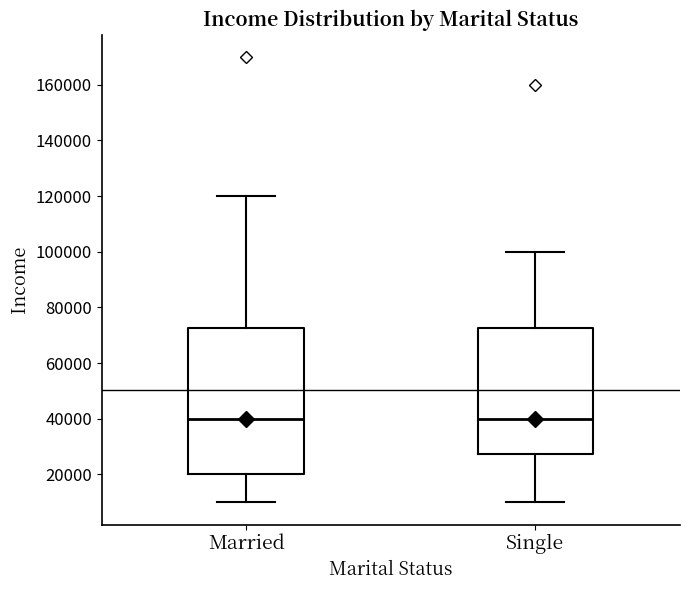

Comparing the boxes themselves (not the whiskers), which one is the tallest?

Married